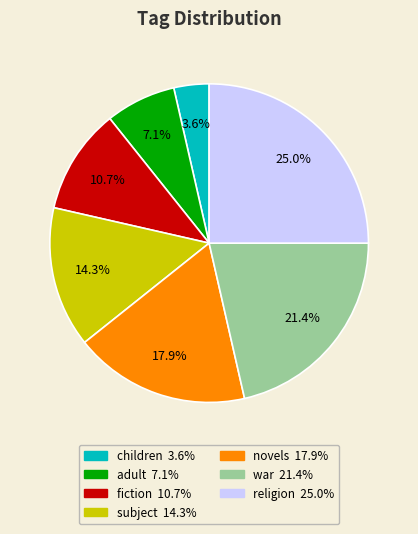

Does any single category account for the majority?

No